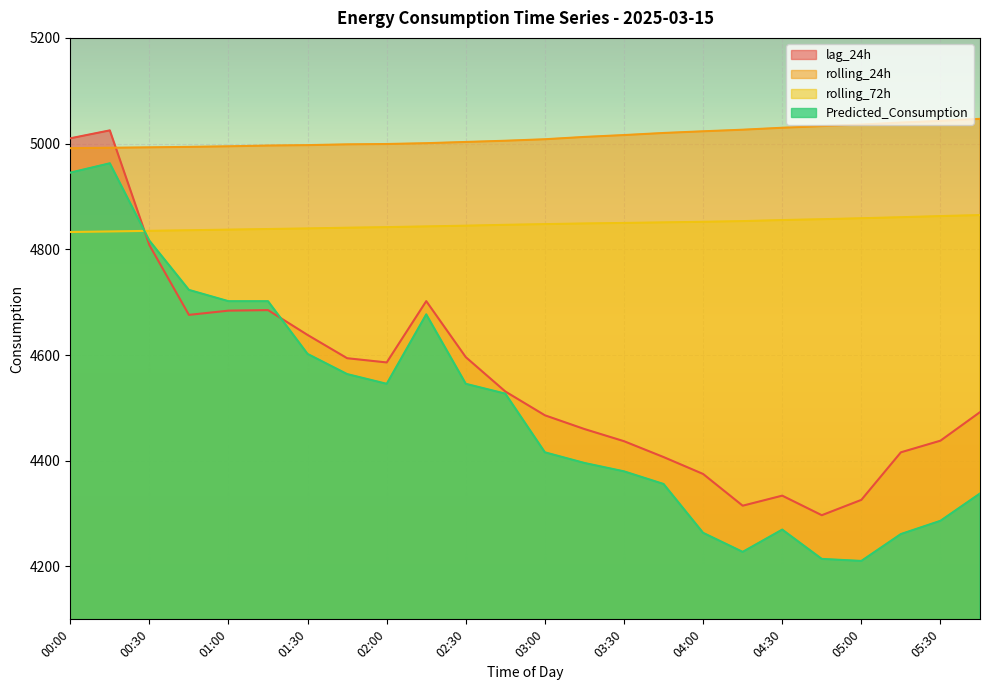

Which label corresponds to the smallest value in the chart?

05:00